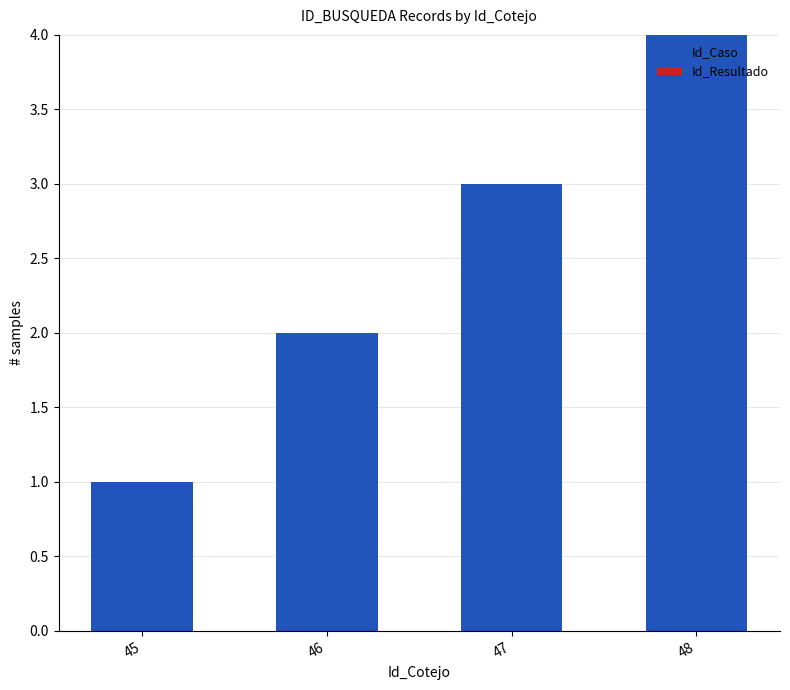

What is the sum of the values at 46 and 48?

6